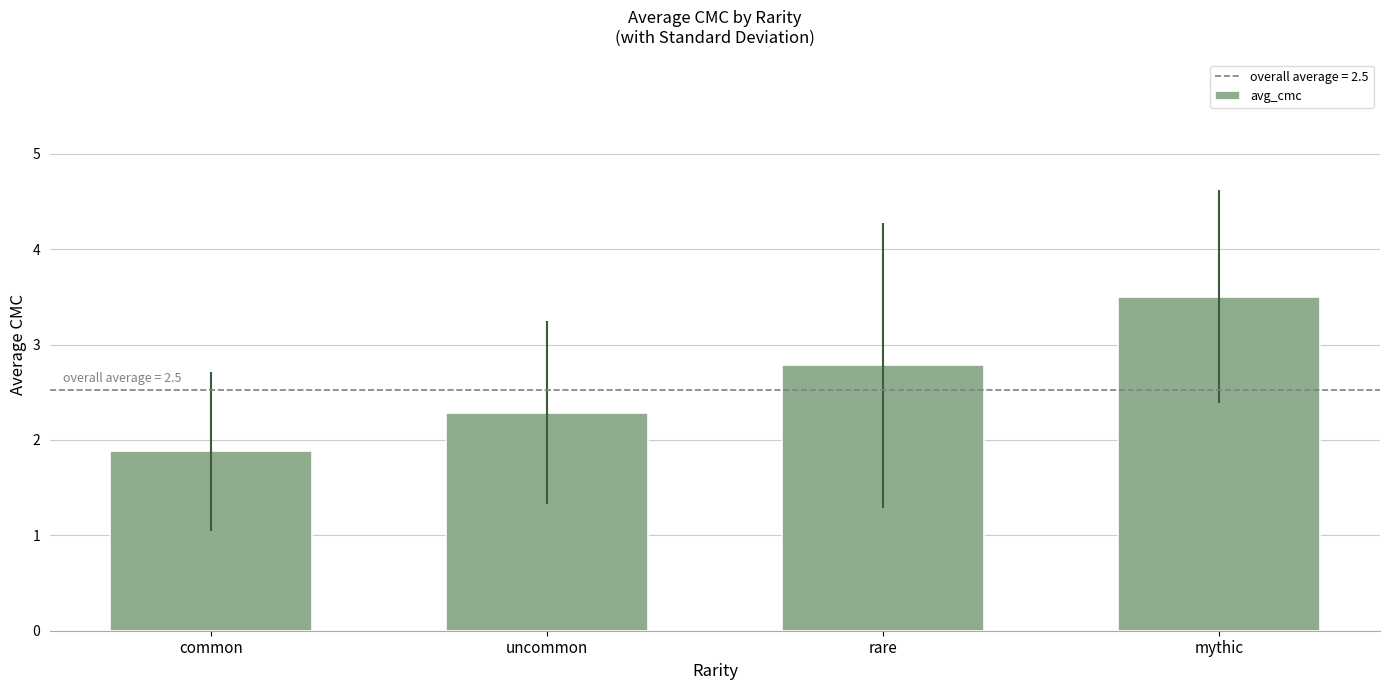

How many data points are above 2?

3